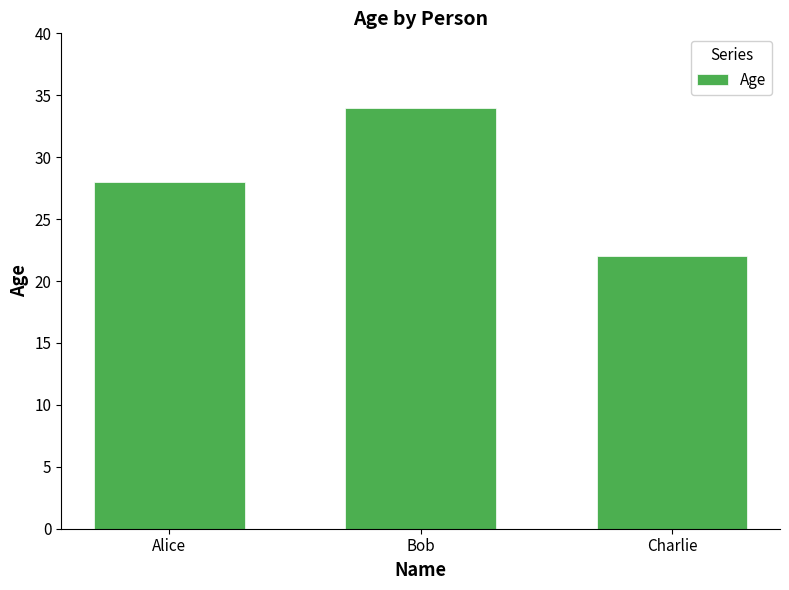

Reading left to right, extract all data points from this chart.

Alice=28	Bob=34	Charlie=22